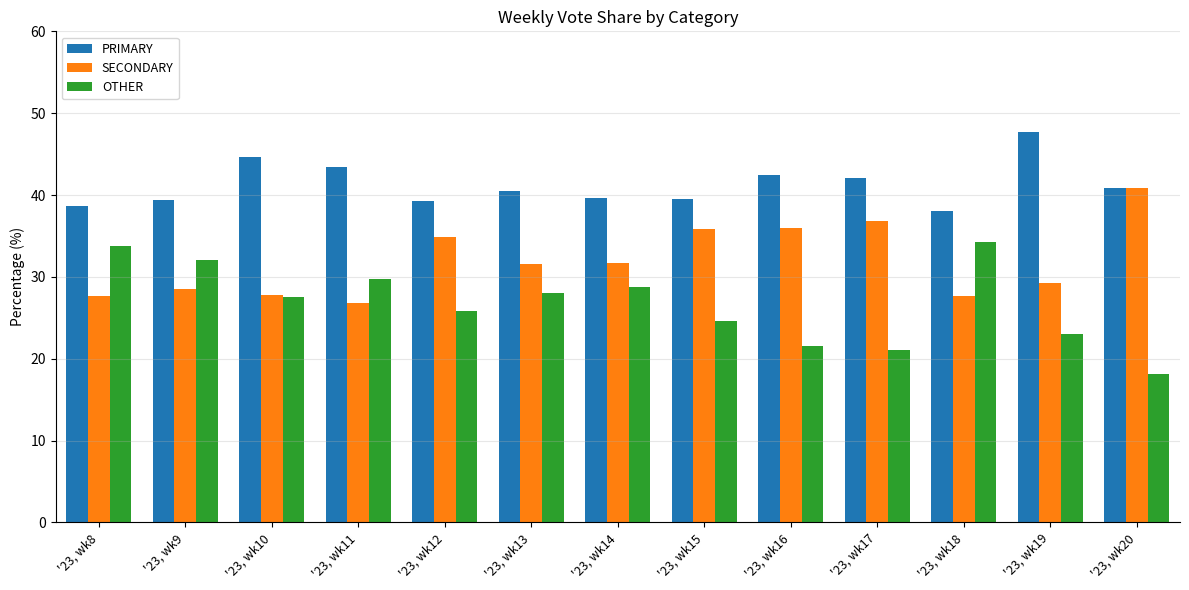

Where does the SECONDARY series first go above 31?

'23, wk12